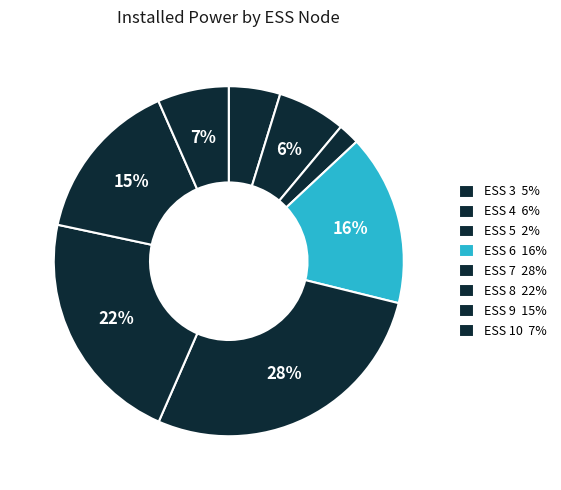

Count the number of slices in the pie.

8